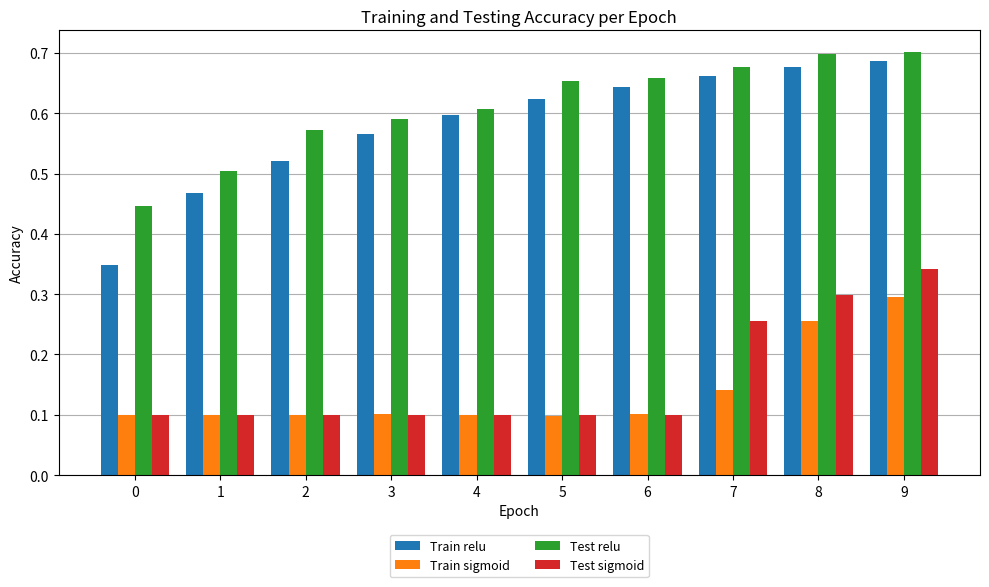

What is the sum of all Test relu values?

6.1